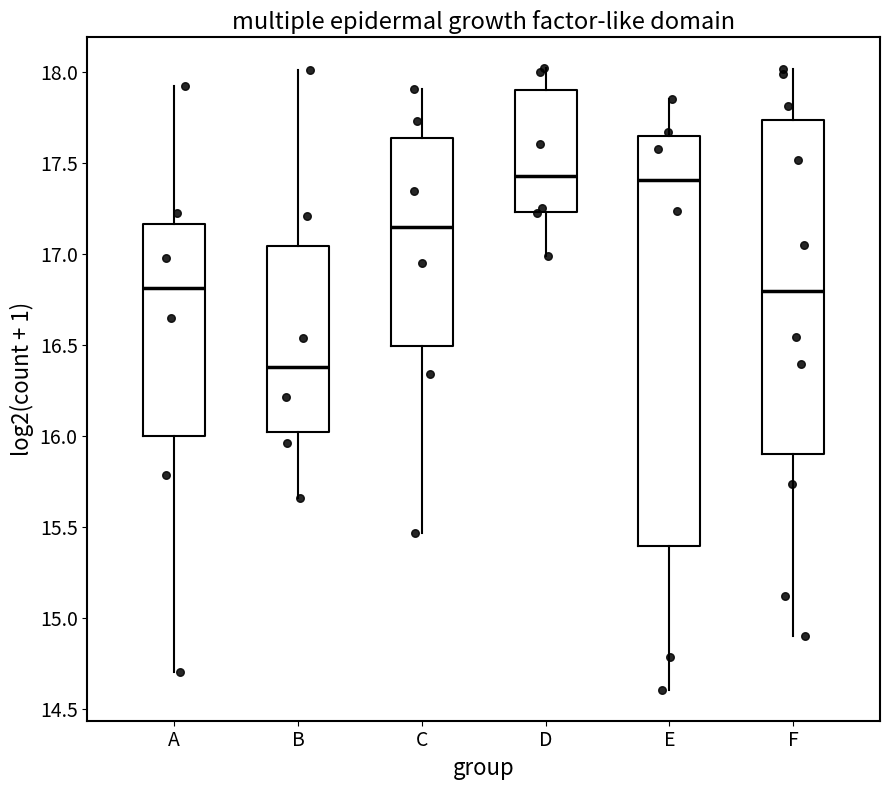

Where does the lower whisker of the box for A end on the y-axis? The values are not printed on the chart, so give them approximately, as read against the axis.

14.70